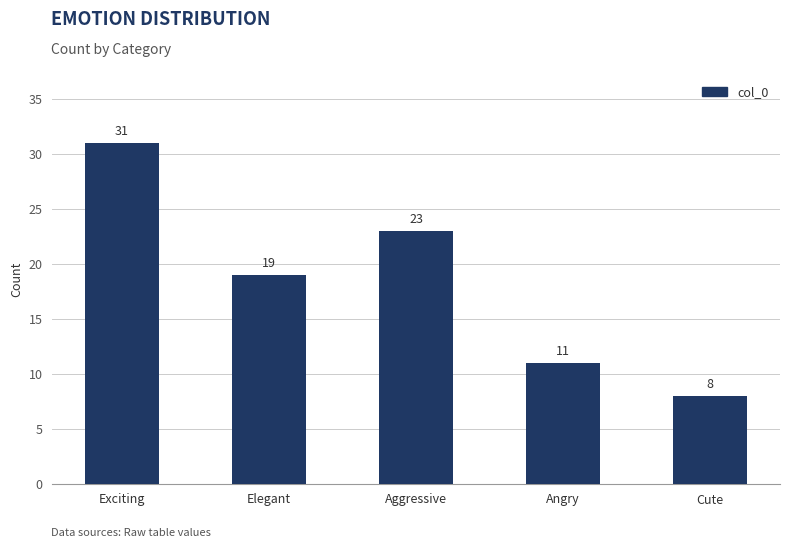

What is the difference between the maximum and minimum values?

23